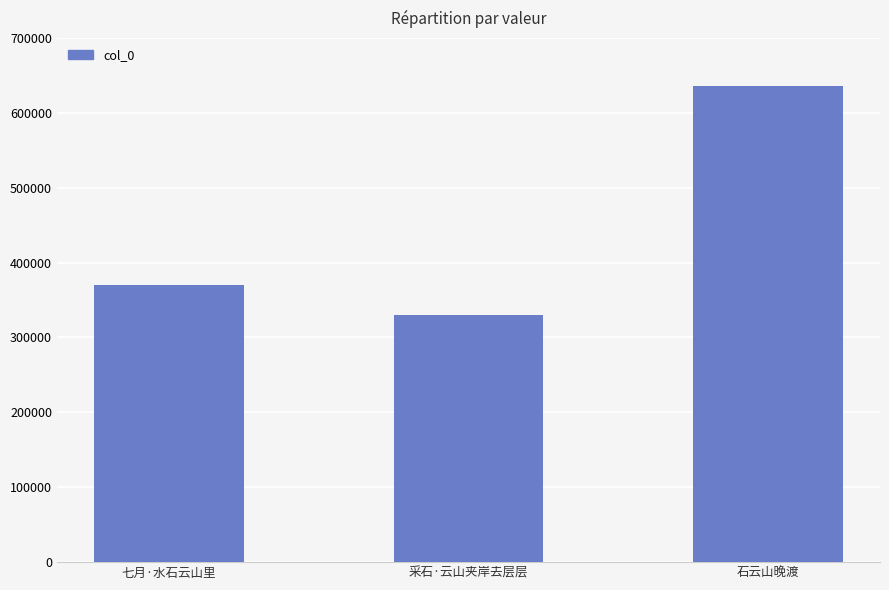

What is the greatest value displayed?

635839